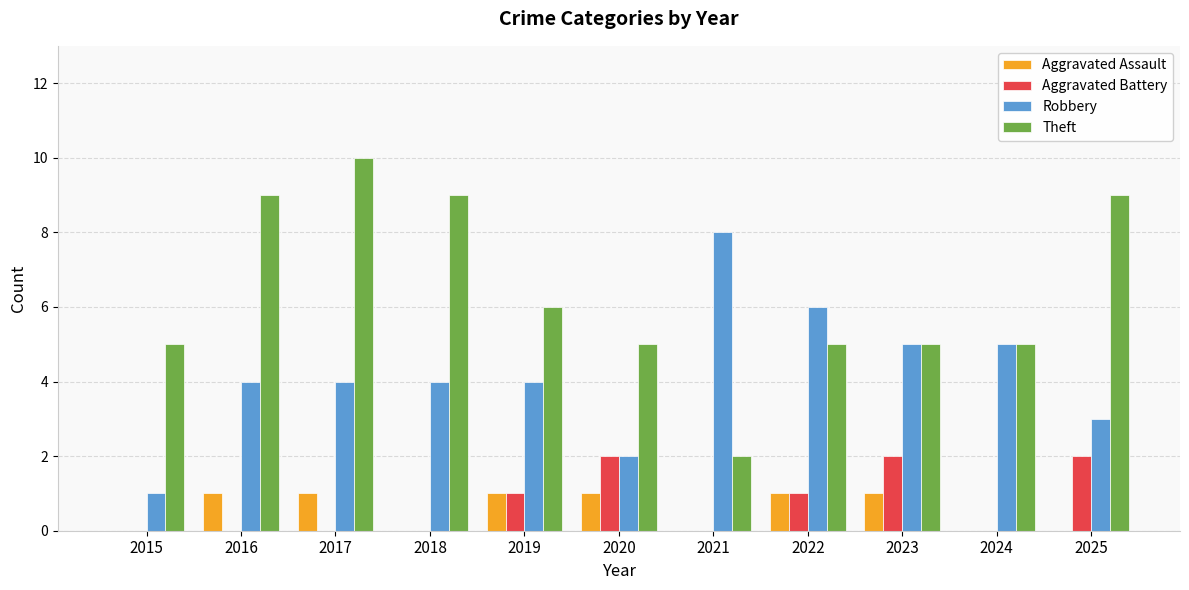

Count the Robbery values in the range 3 to 5.

7